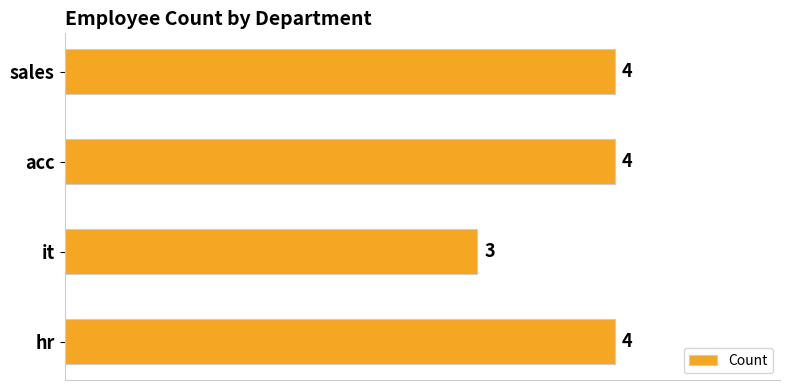

What is the maximum value shown in the chart?

4